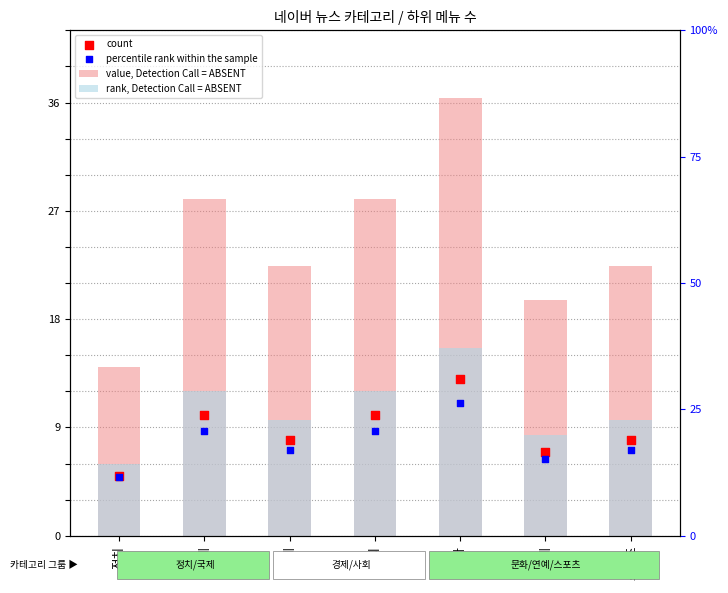

At how many categories does at least one series exceed 6?

7